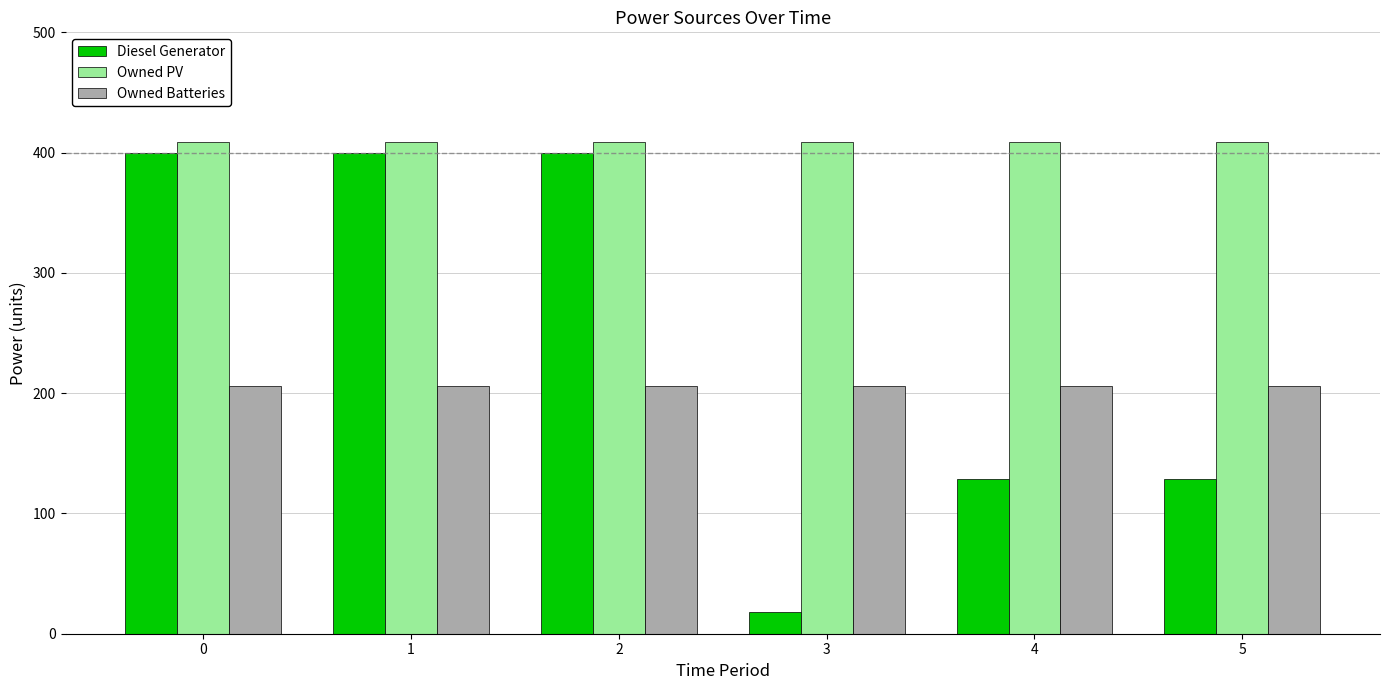

List the series in order of their overall mean, lowest first.

Owned Batteries, Diesel Generator, Owned PV